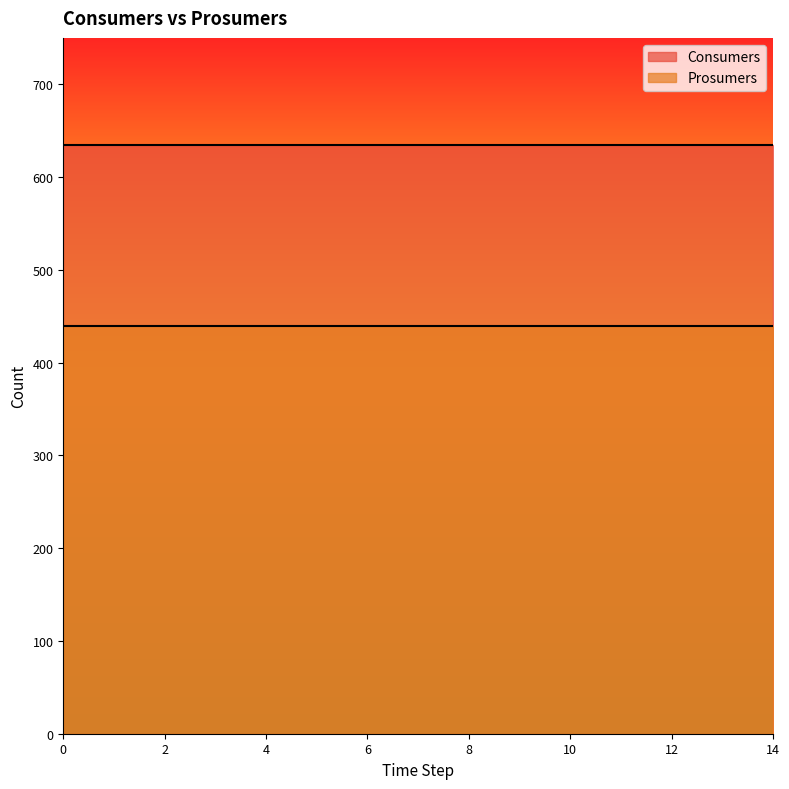

Reading left to right, list all the values displayed in this chart.

Consumers: 635	635	635	635	635	635	635	635	635	635	635	635	635	635	635
Prosumers: 440	440	440	440	440	440	440	440	440	440	440	440	440	440	440